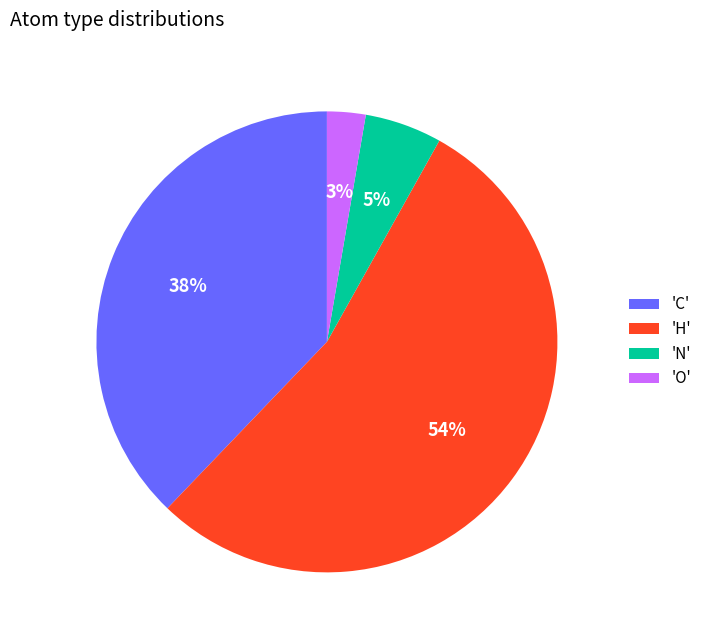

Which slice represents more than half of the pie?

'H'